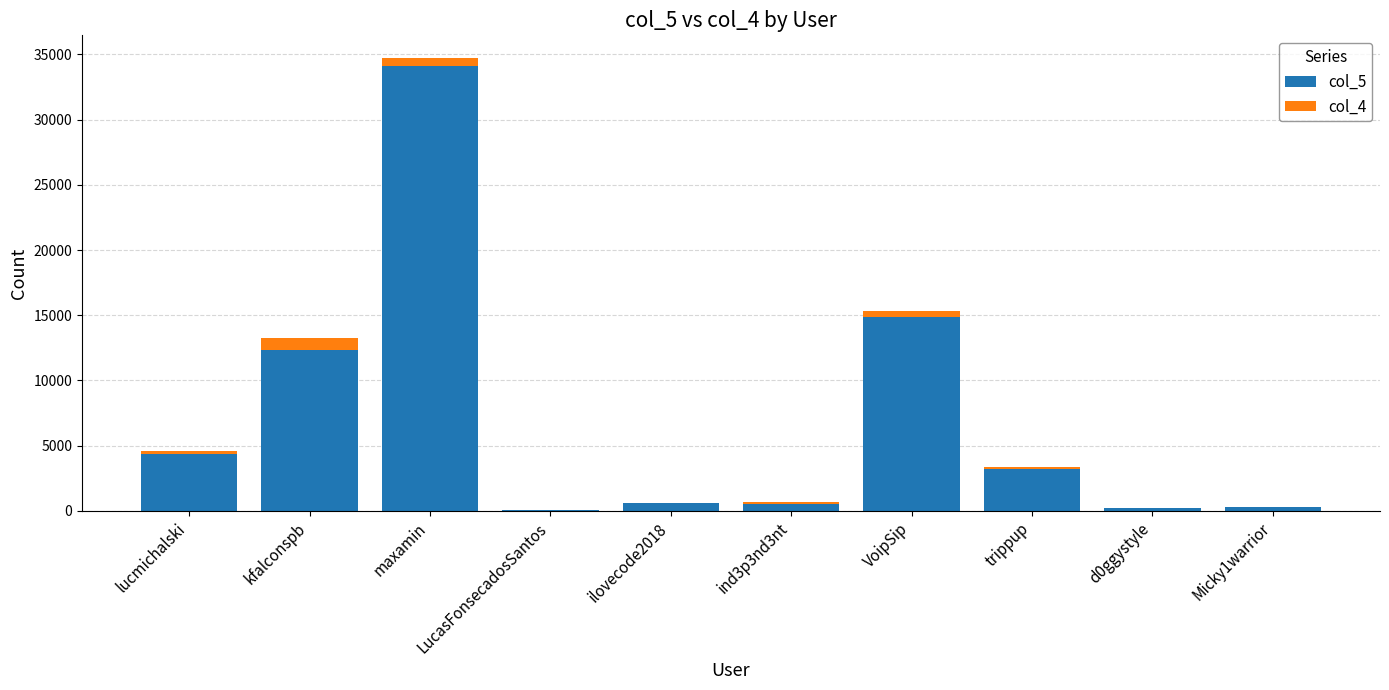

The col_5 series shows 34105 at maxamin. True or false?

True